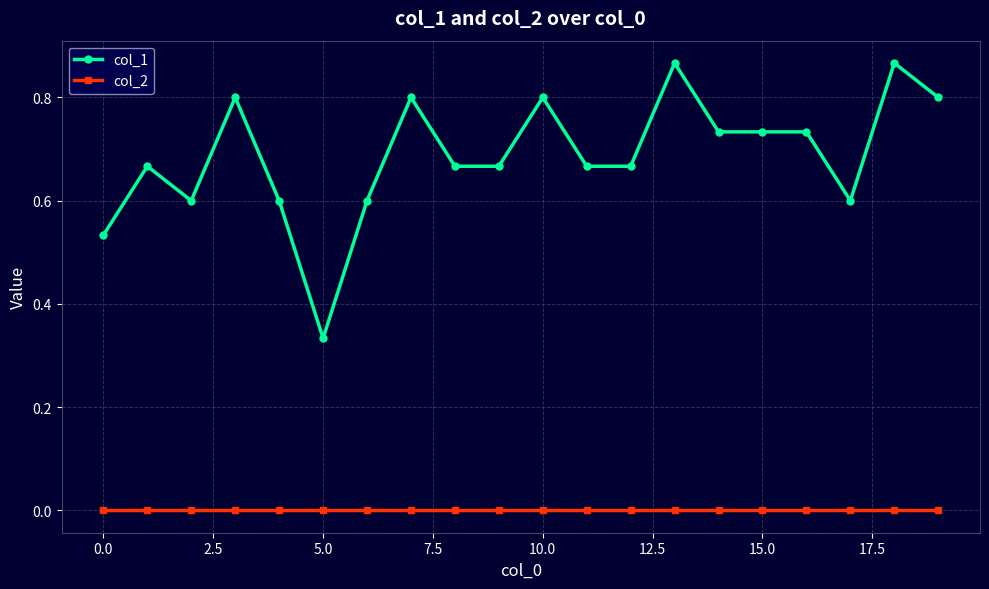

Which series has the largest total across all categories?

col_1